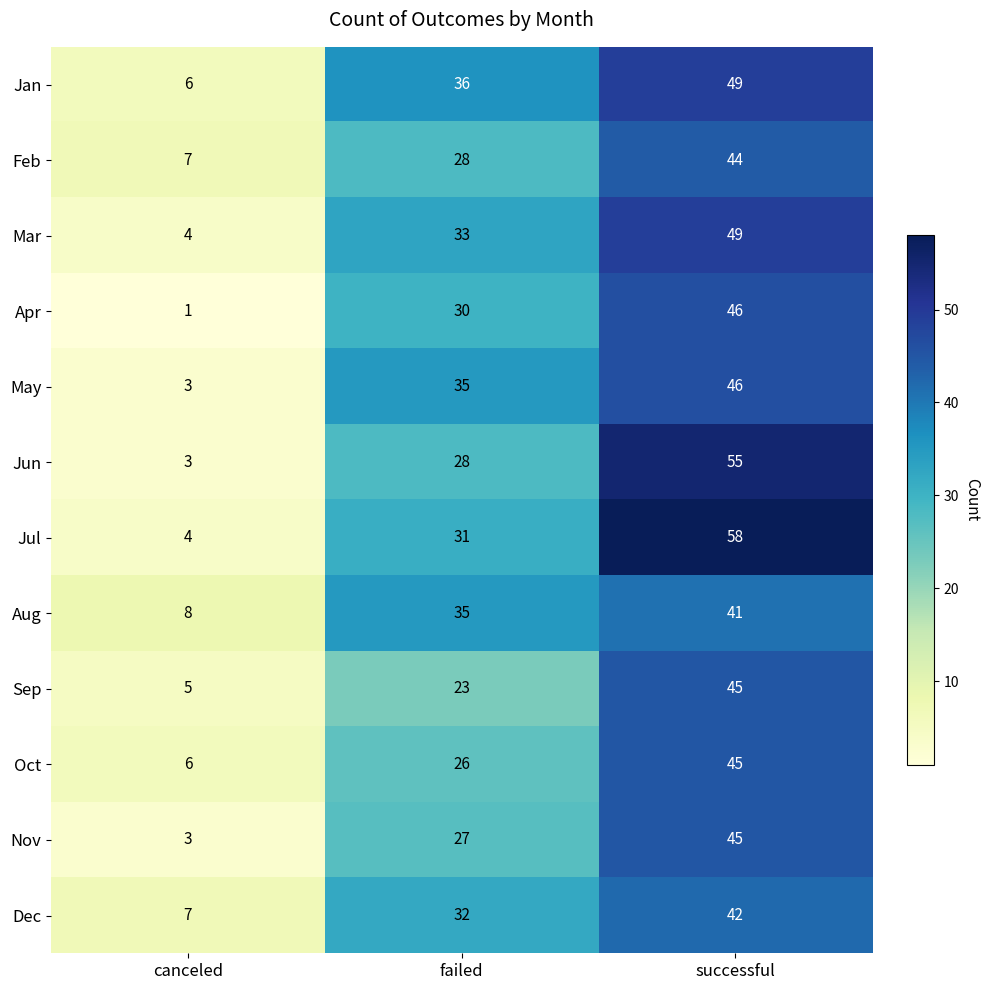

How many Jan values are between 6 and 49?

3